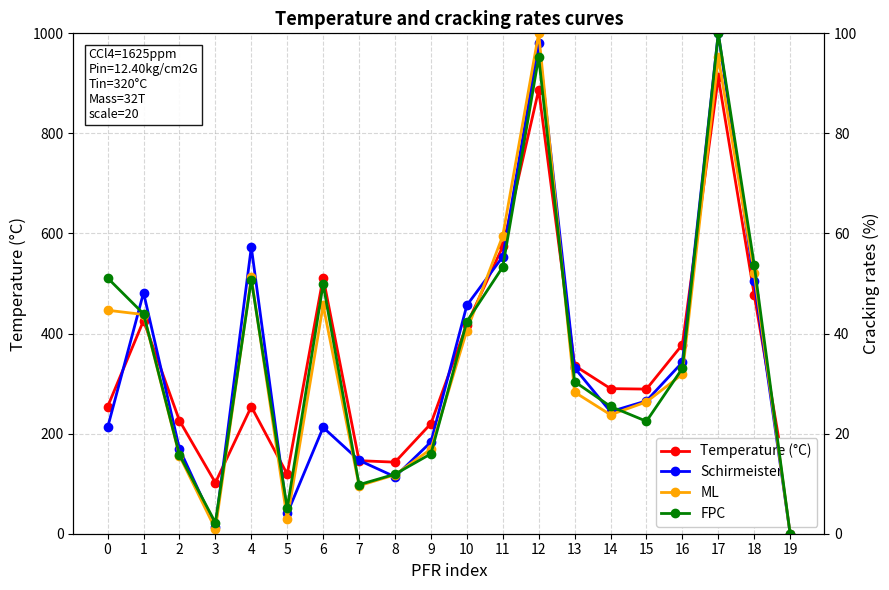

How many times do Schirmeister and FPC cross each other?

9